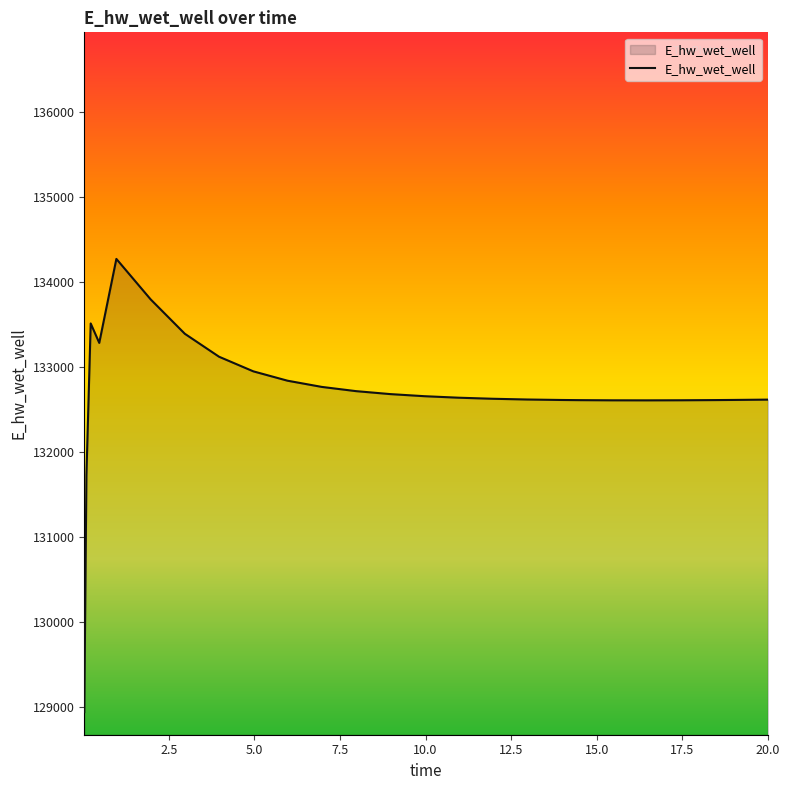

What is the difference between the maximum and minimum values?

5329.1